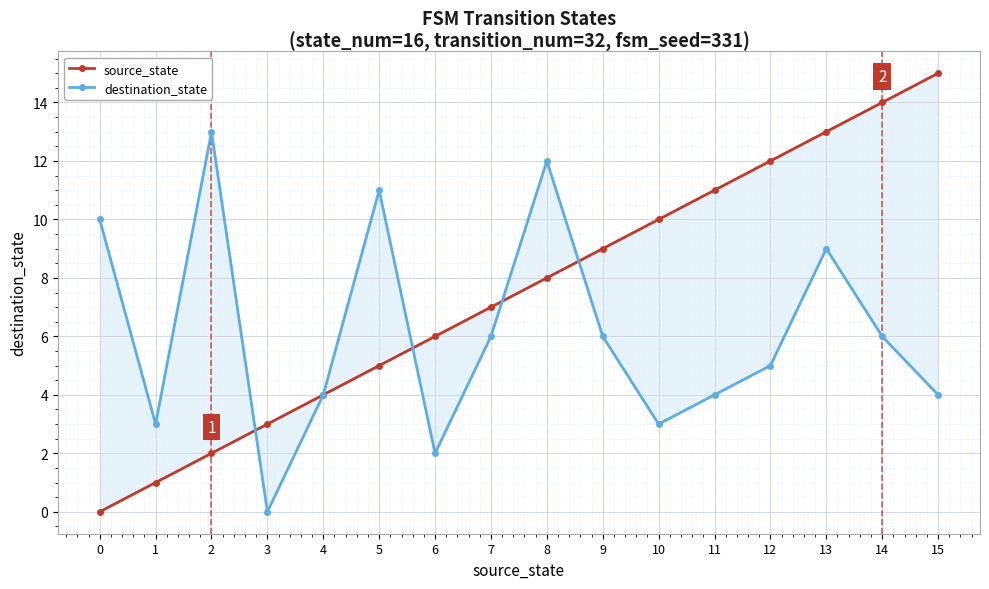

Reading left to right, what are all the values shown in this chart?

source_state: 0	1	2	3	4	5	6	7	8	9	10	11	12	13	14	15
destination_state: 10	3	13	0	4	11	2	6	12	6	3	4	5	9	6	4